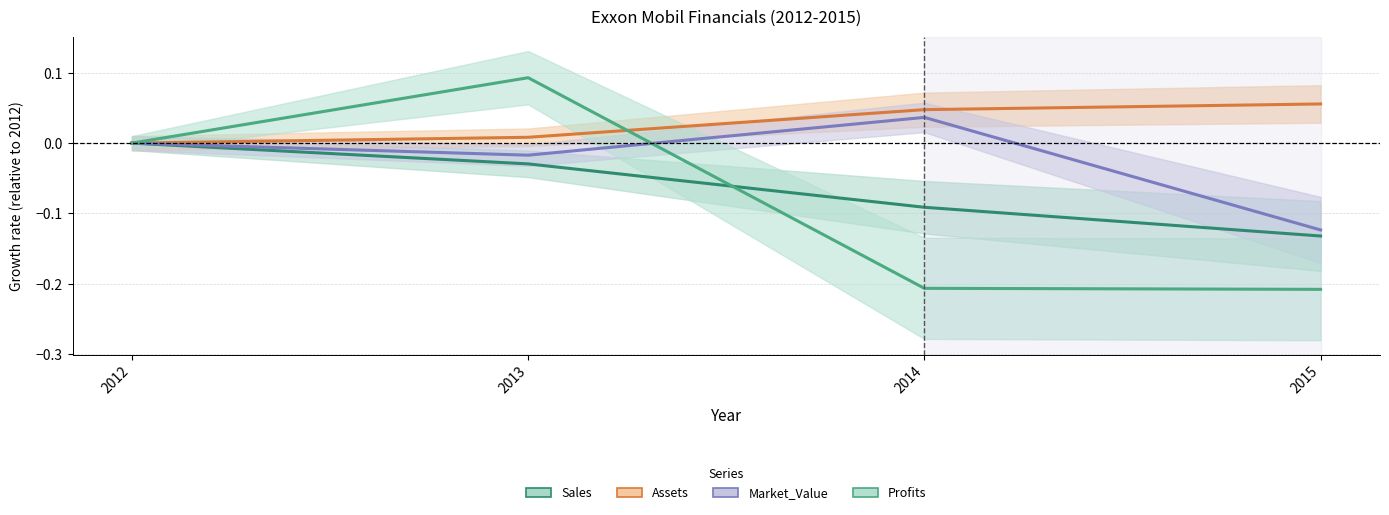

What is the sum of all Profits values?

-0.3